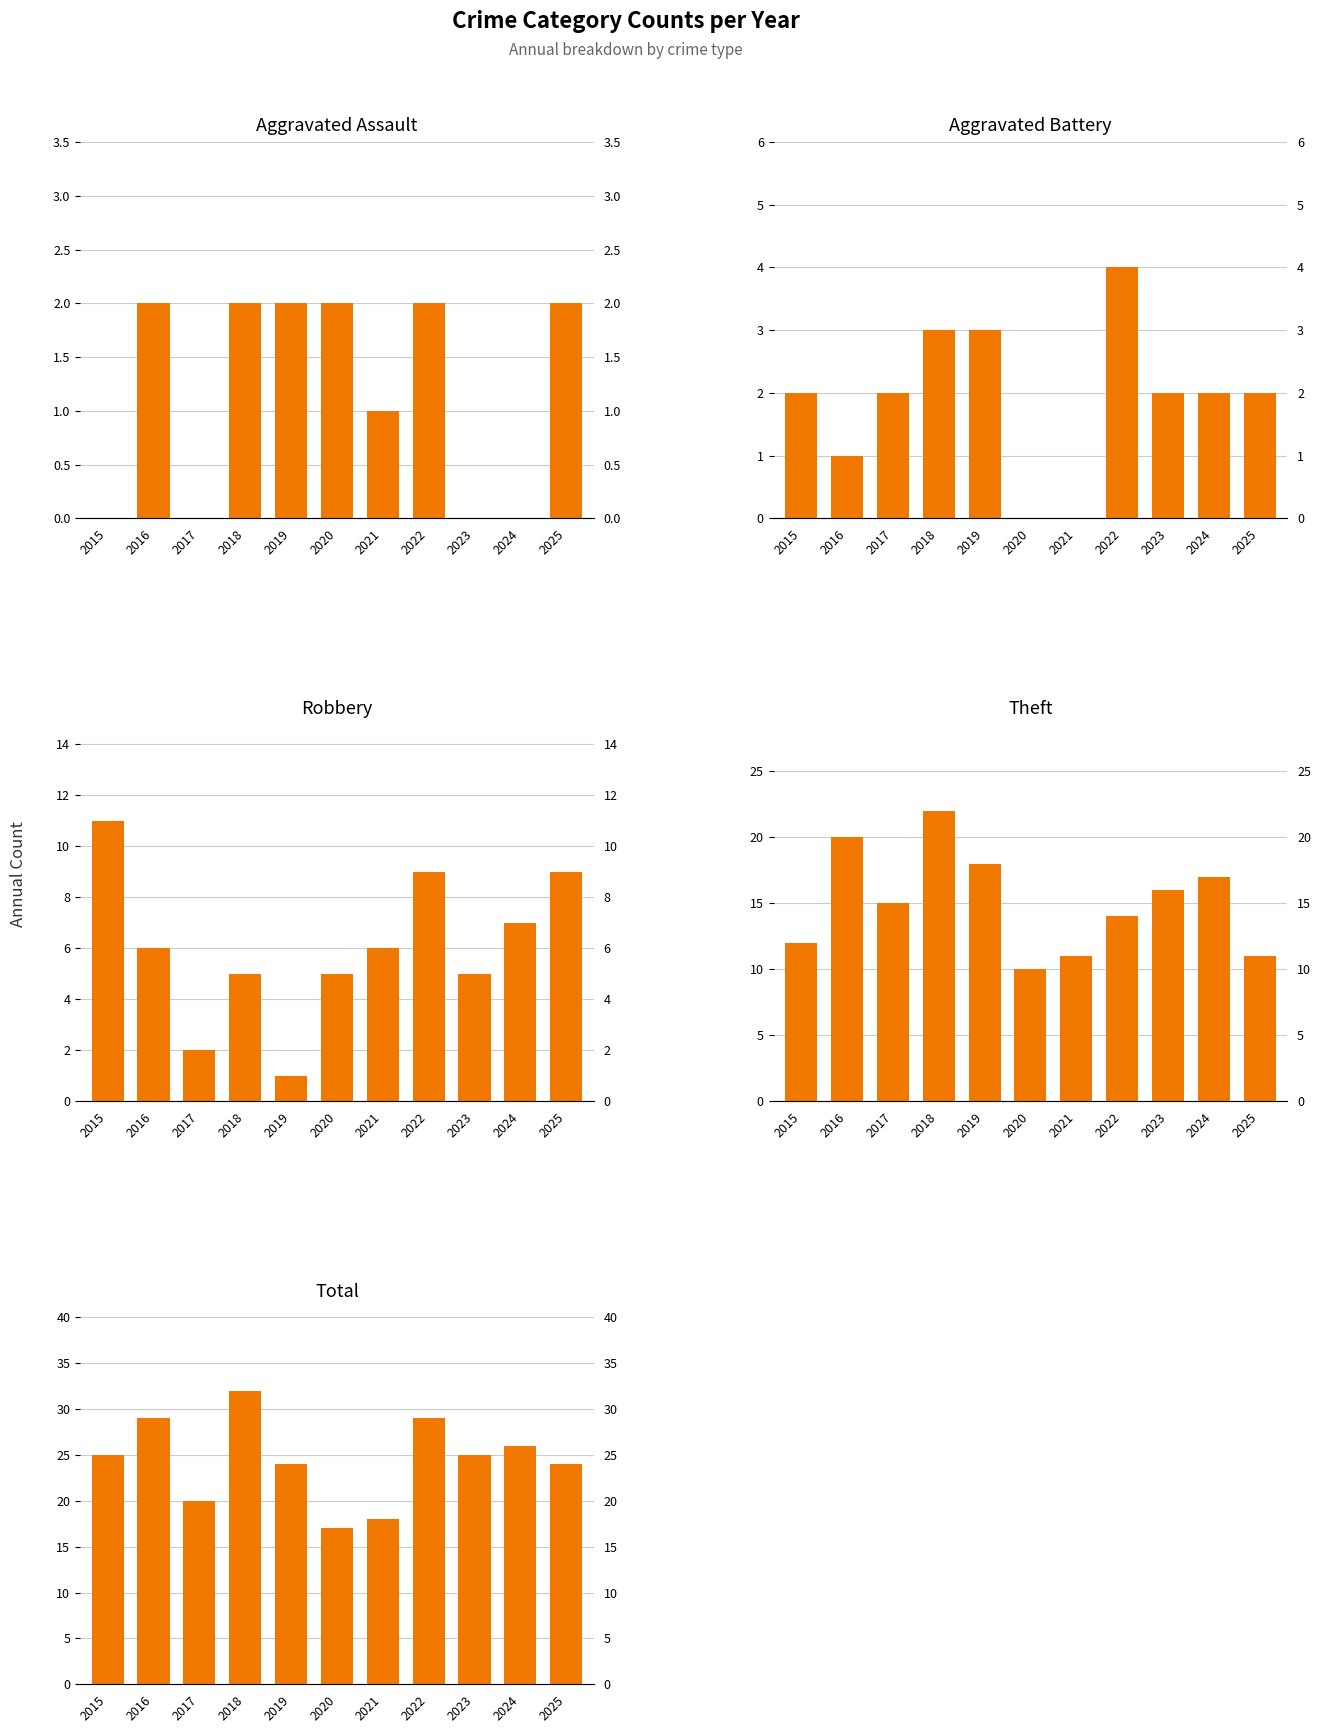

At which label does Aggravated Battery reach its peak?

2022